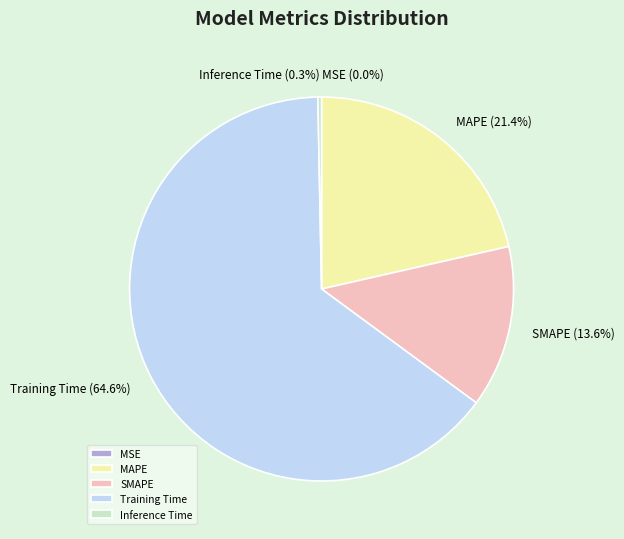

Does SMAPE represent more than half of the total?

No